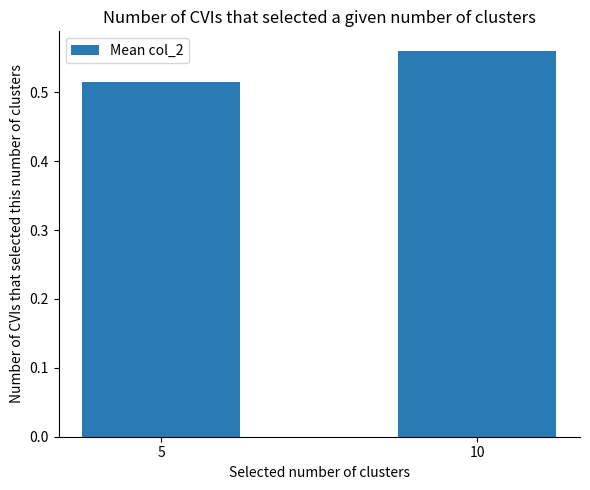

What is the sum of the values at 5 and 10?

1.1